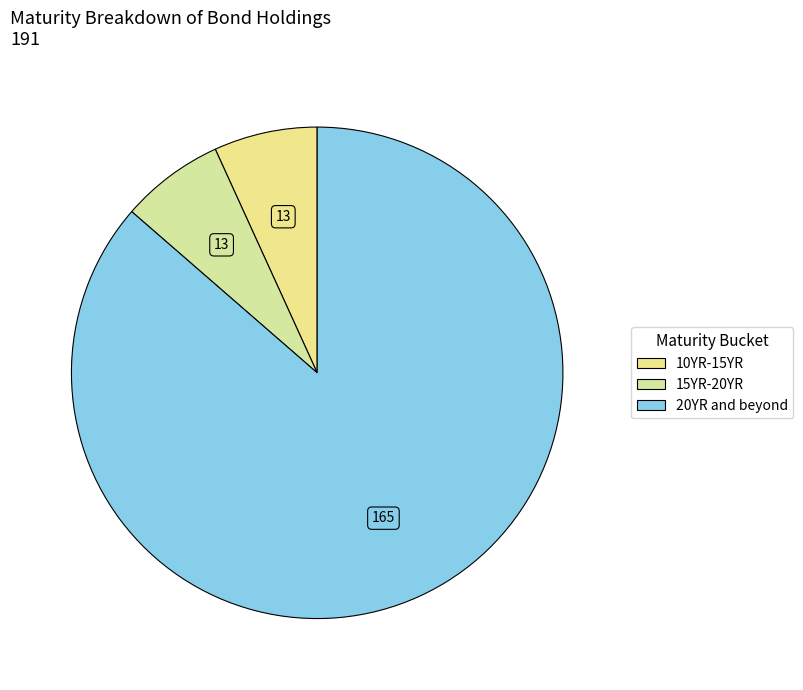

How many segments does this pie chart have?

3